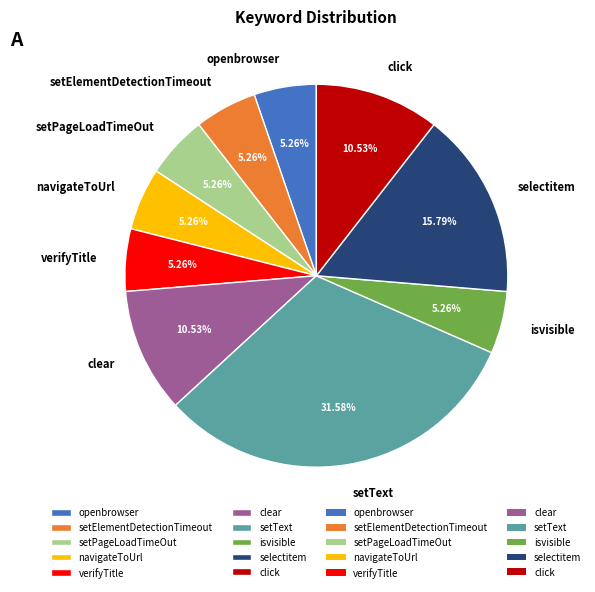

What is the largest slice in the pie chart?

setText